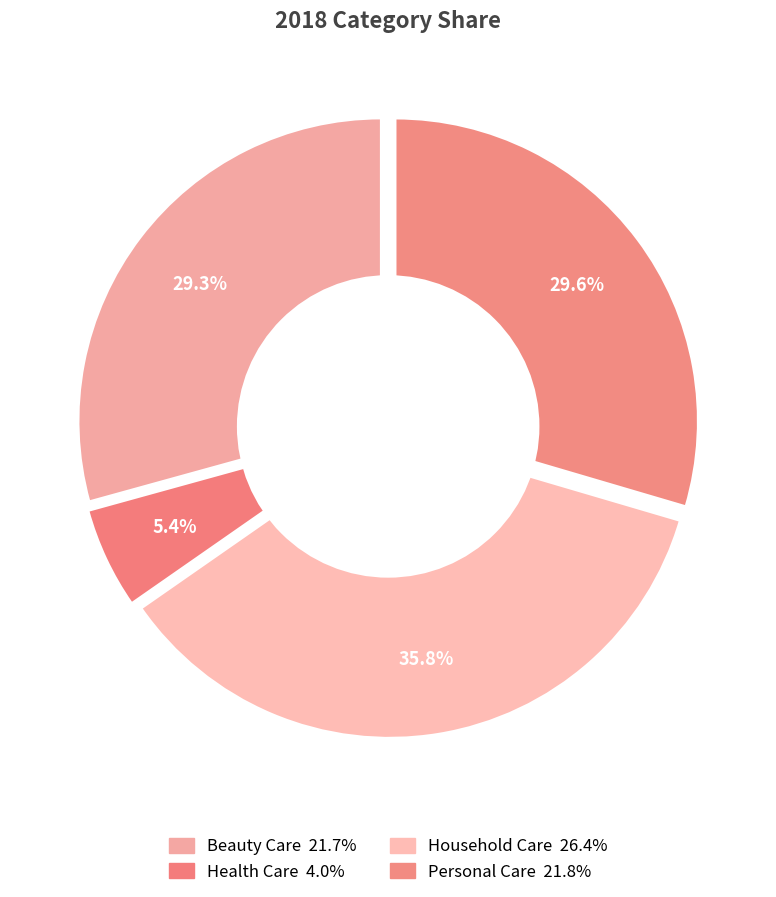

What is the smallest slice in the pie chart?

Health Care